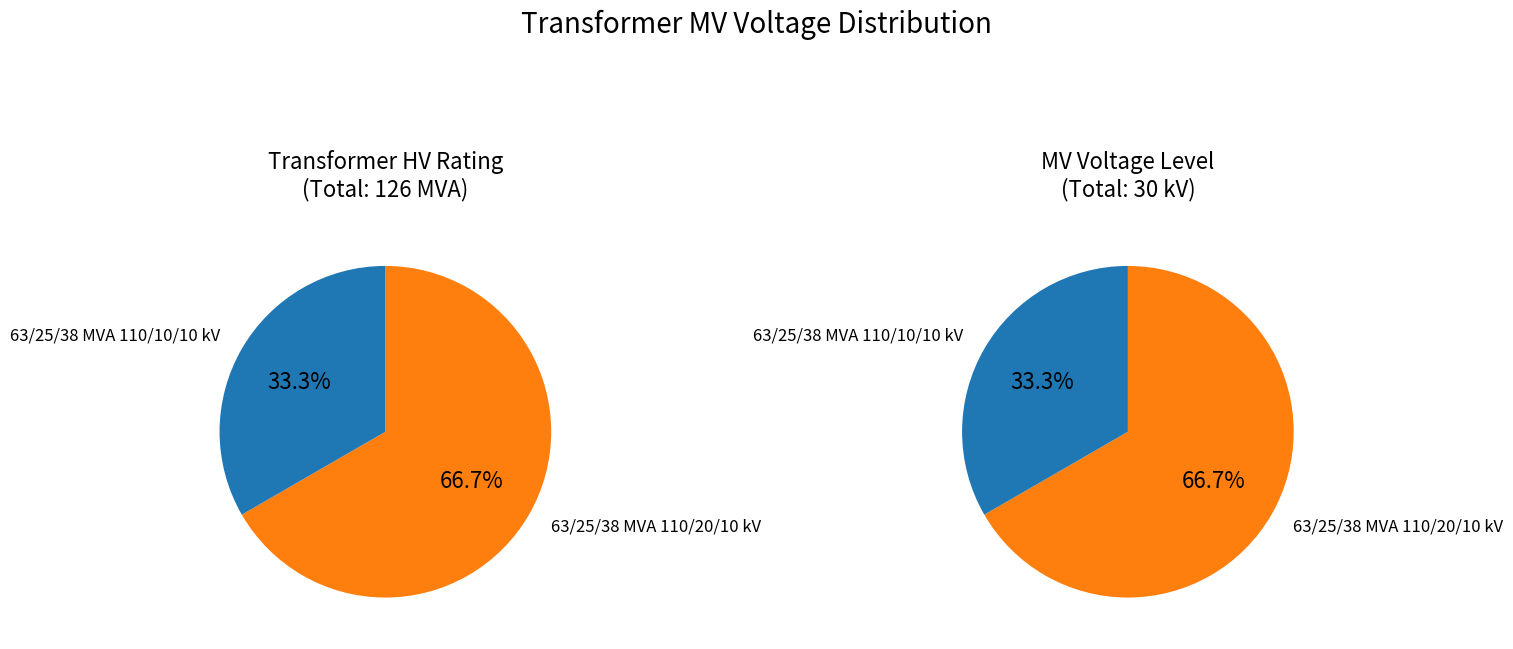

Is 63/25/38 MVA 110/20/10 kV the majority of the pie?

Yes